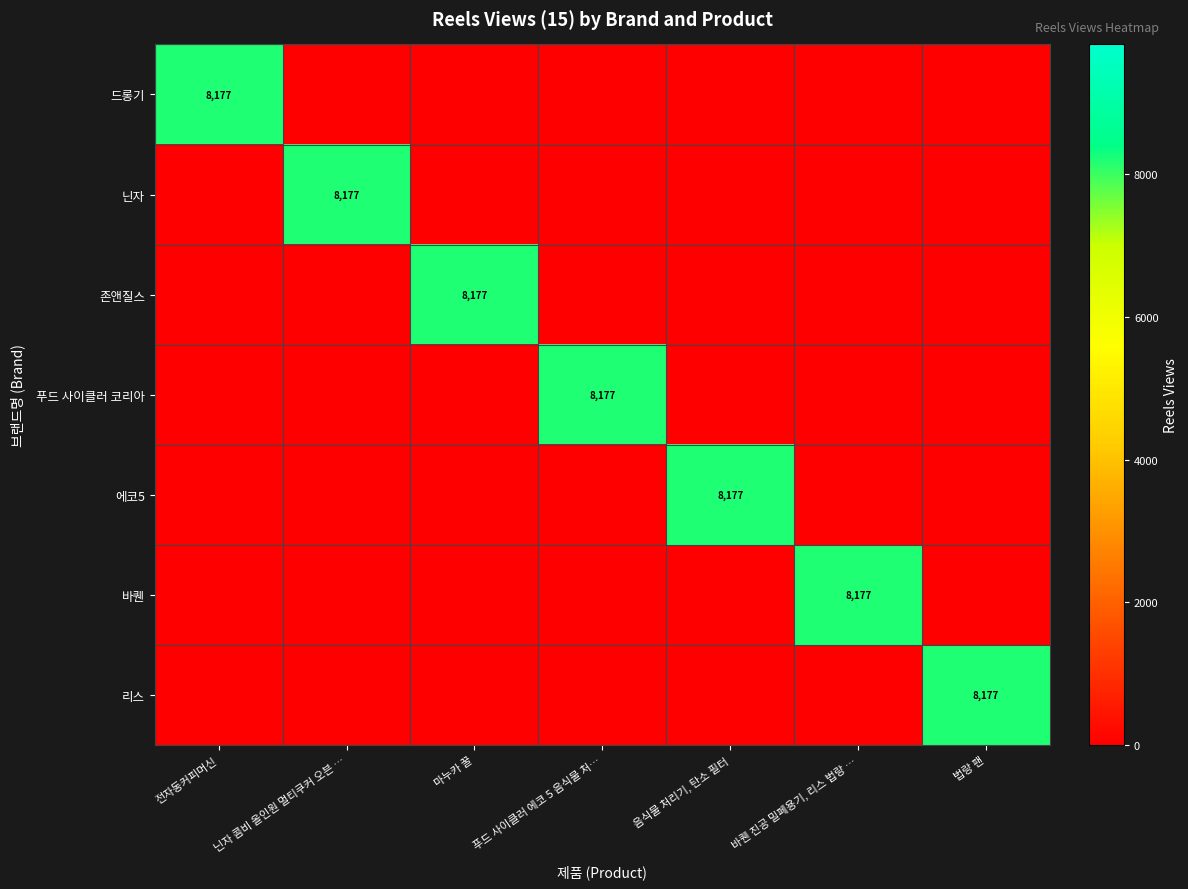

True or false: 존앤질스 has a value of 2791 at 마누카 꿀.

False